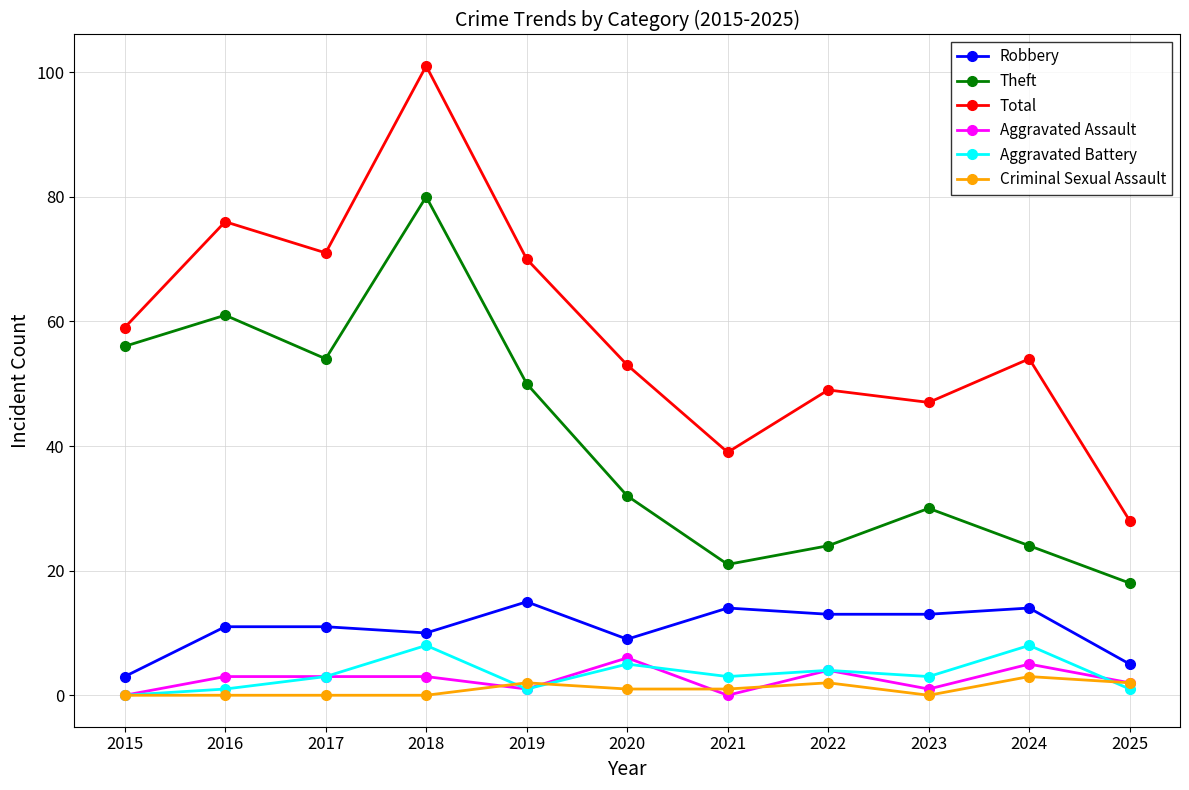

How many lines are shown in the chart?

6